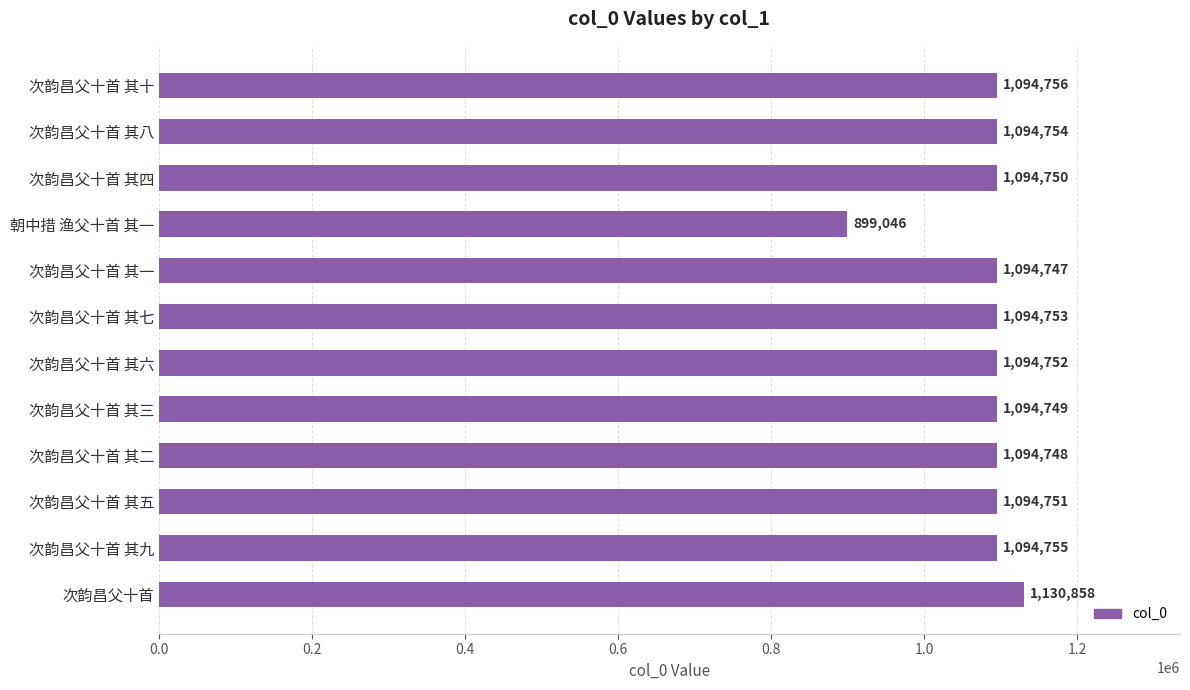

Rank the categories by value from lowest to highest.

朝中措 渔父十首 其一, 次韵昌父十首 其一, 次韵昌父十首 其二, 次韵昌父十首 其三, 次韵昌父十首 其四, 次韵昌父十首 其五, 次韵昌父十首 其六, 次韵昌父十首 其七, 次韵昌父十首 其八, 次韵昌父十首 其九, 次韵昌父十首 其十, 次韵昌父十首